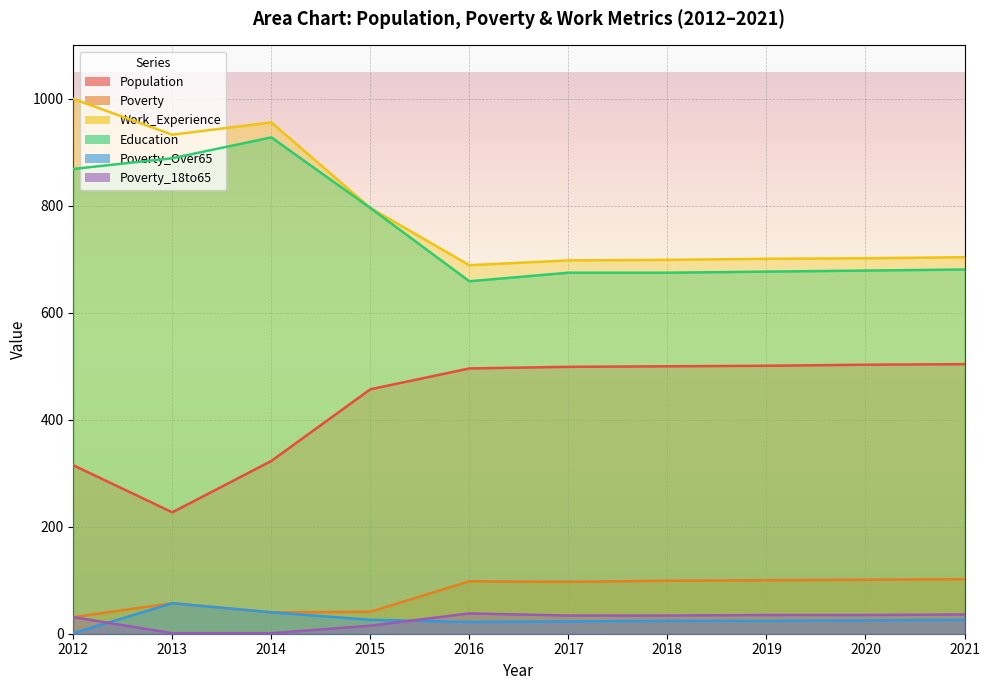

The value of Work_Experience at 2013 is 254. True or false?

False